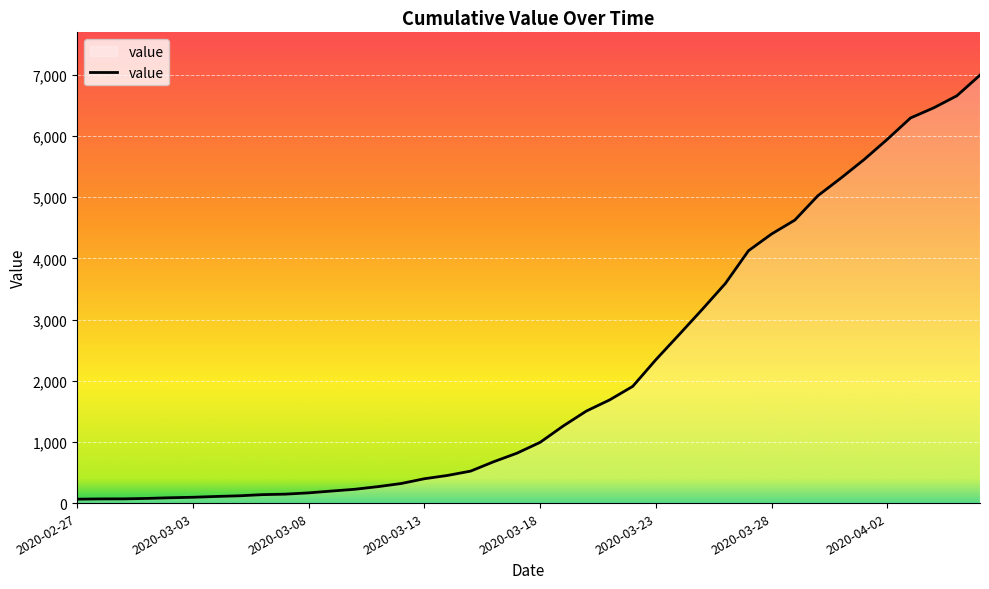

What is the difference between the maximum and minimum values?

6931